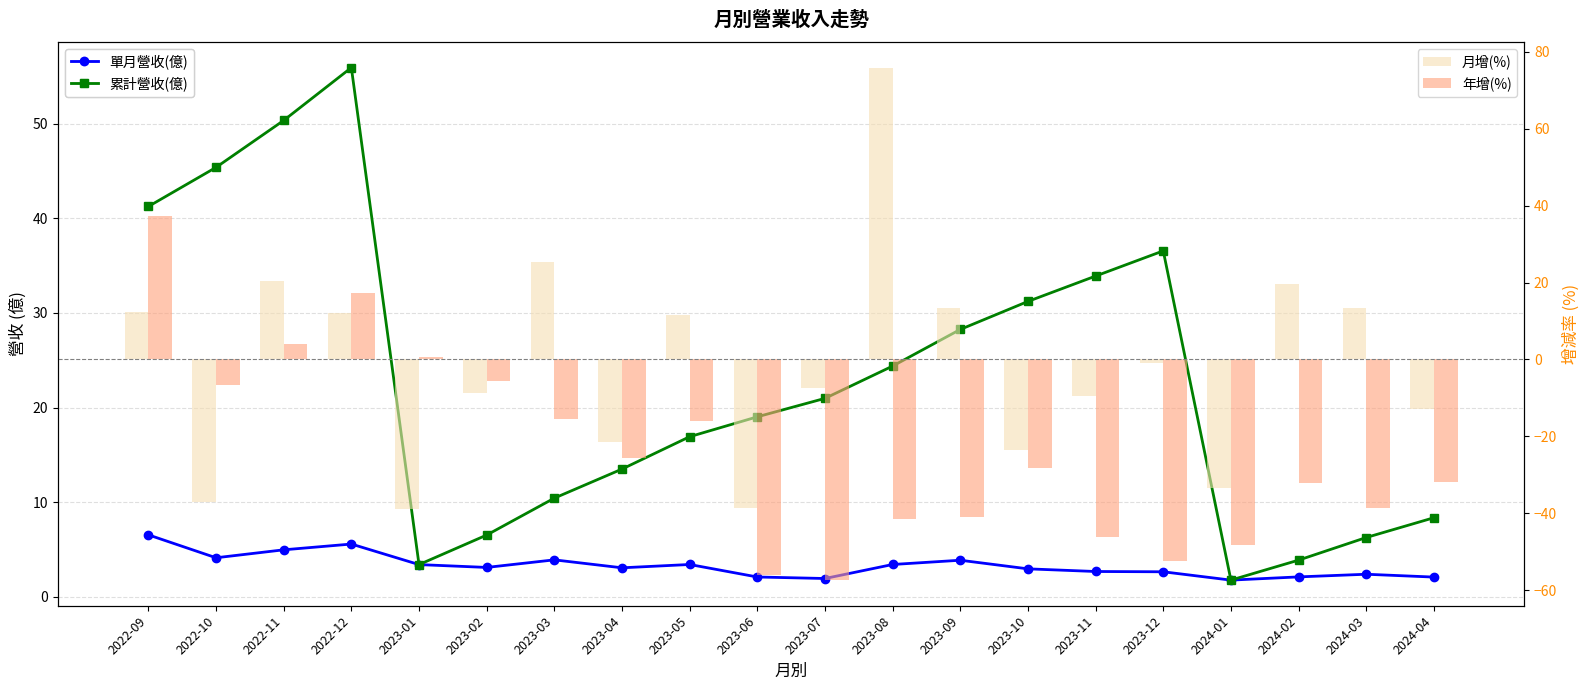

The 單月營收(億) series shows 3.2 at 2023-07. True or false?

False